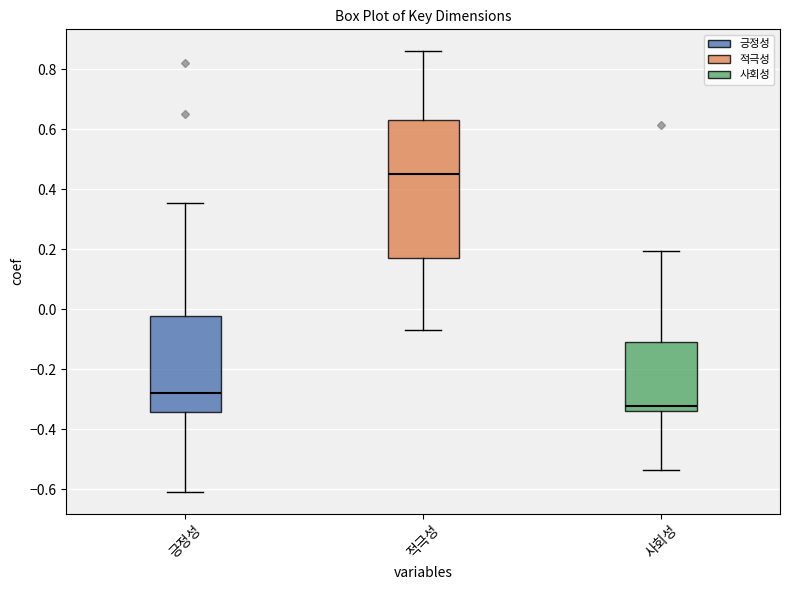

Where is the lower edge of the box for 사회성 on the y-axis? The values are not printed on the chart, so give them approximately, as read against the axis.

-0.34